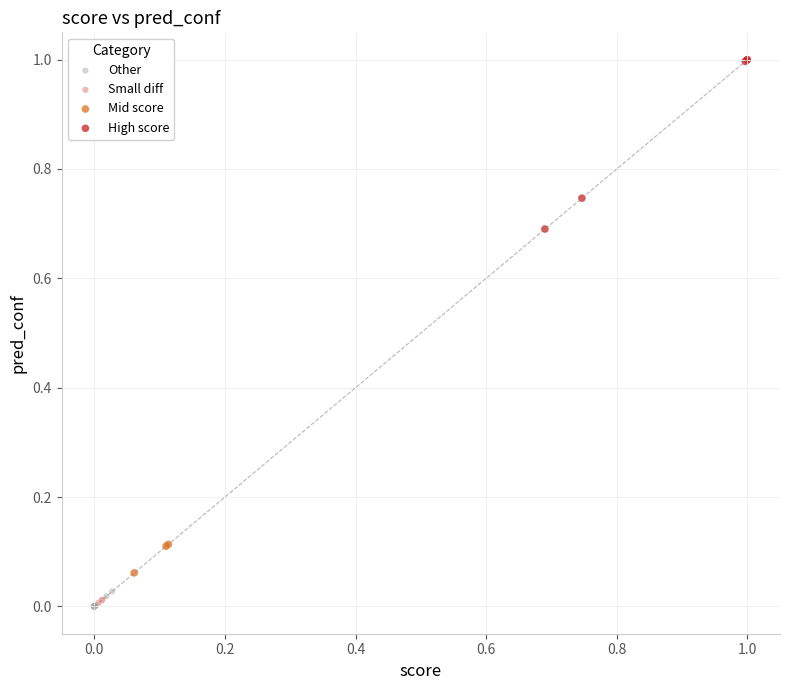

What are all the series names shown in the legend?

Other, Small diff, Mid score, High score